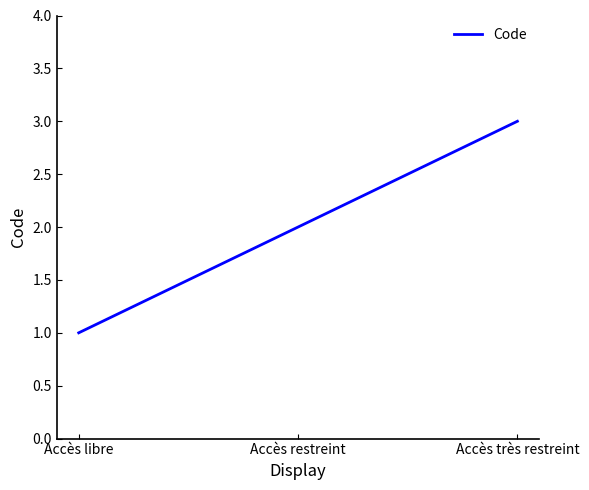

Is this an area chart (filled region under the line)?

No